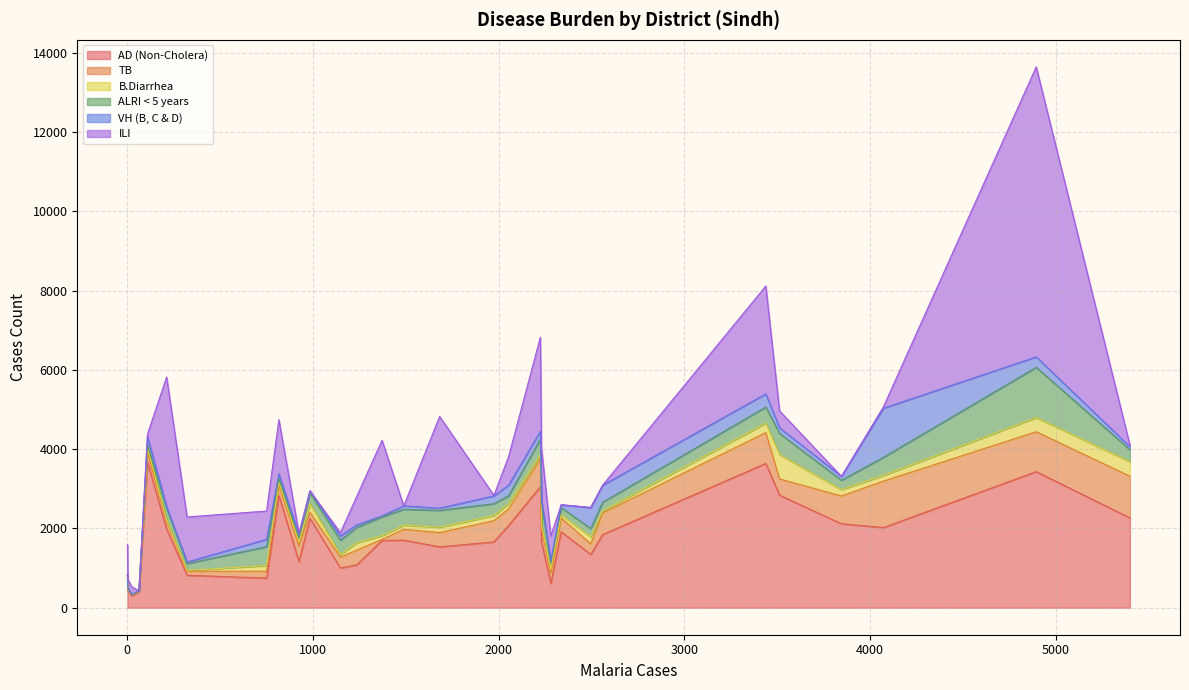

What is the highest value of the AD (Non-Cholera) series?

3674